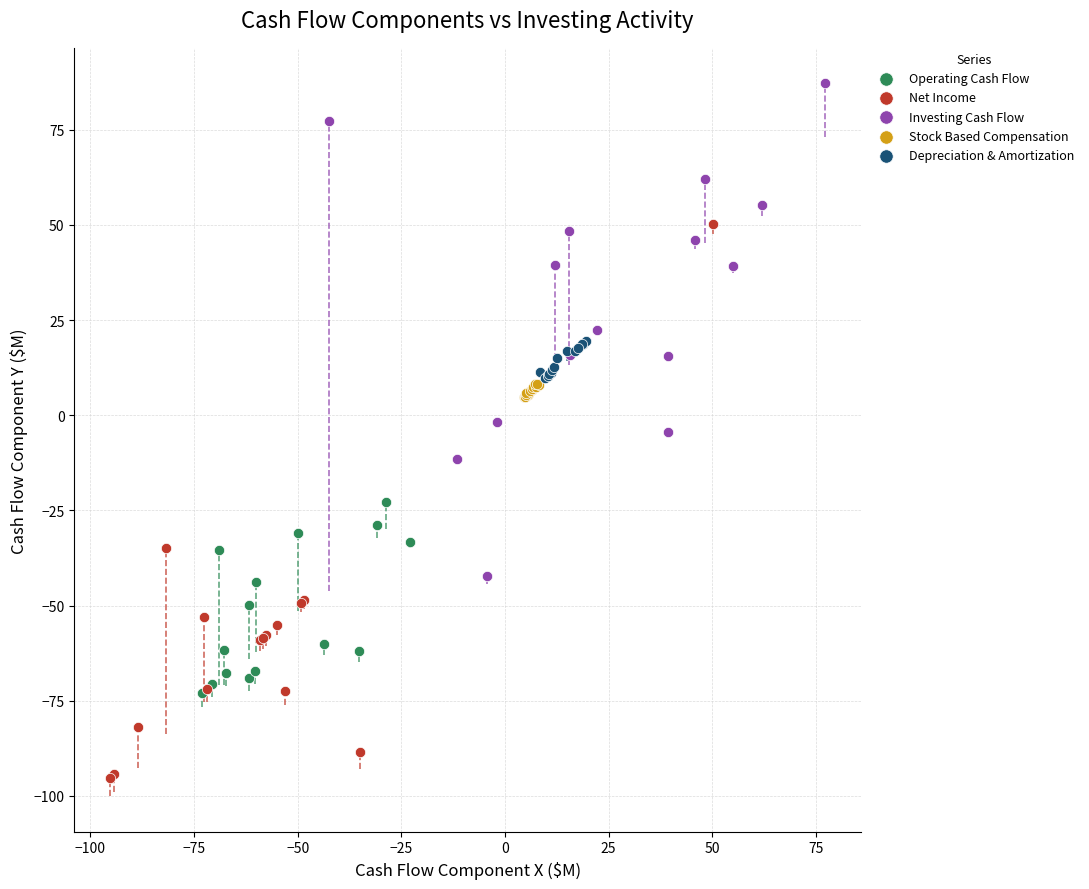

Which series has the widest spread of Y values?

Net Income